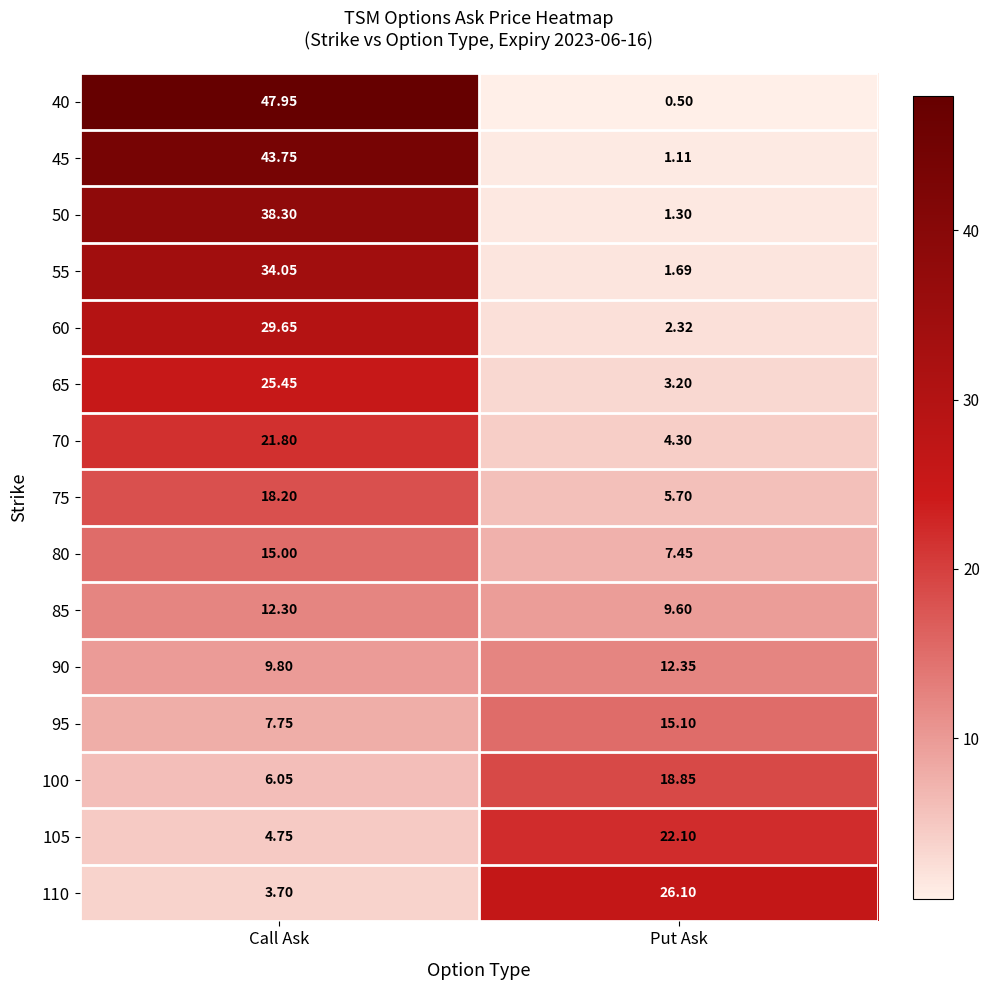

Which category has the lowest value in the 40 series?

Put Ask